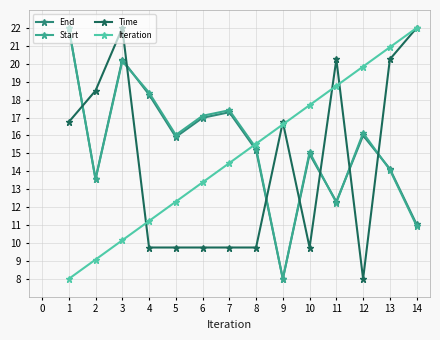

Which category has the lowest value in the Start series?

9